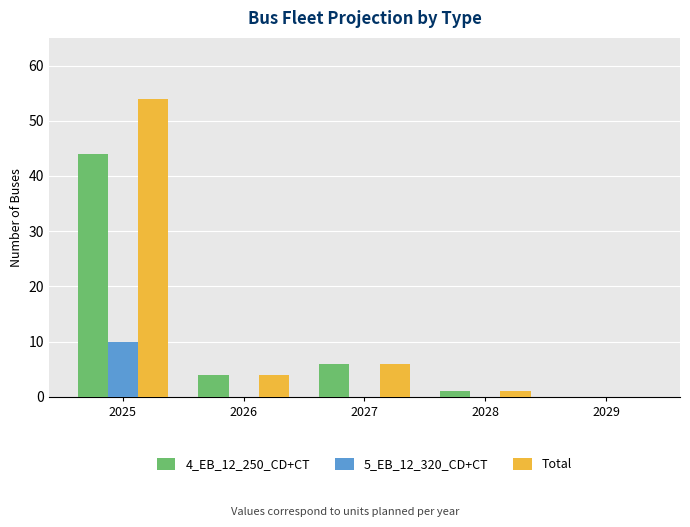

The value of 5_EB_12_320_CD+CT at 2027 is 5. True or false?

False